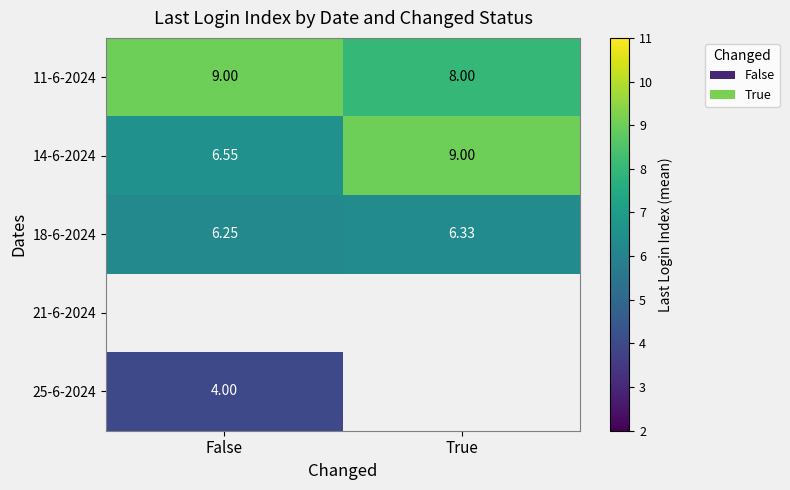

Is the value of 11-6-2024 at True greater than the value of 14-6-2024 at True?

No